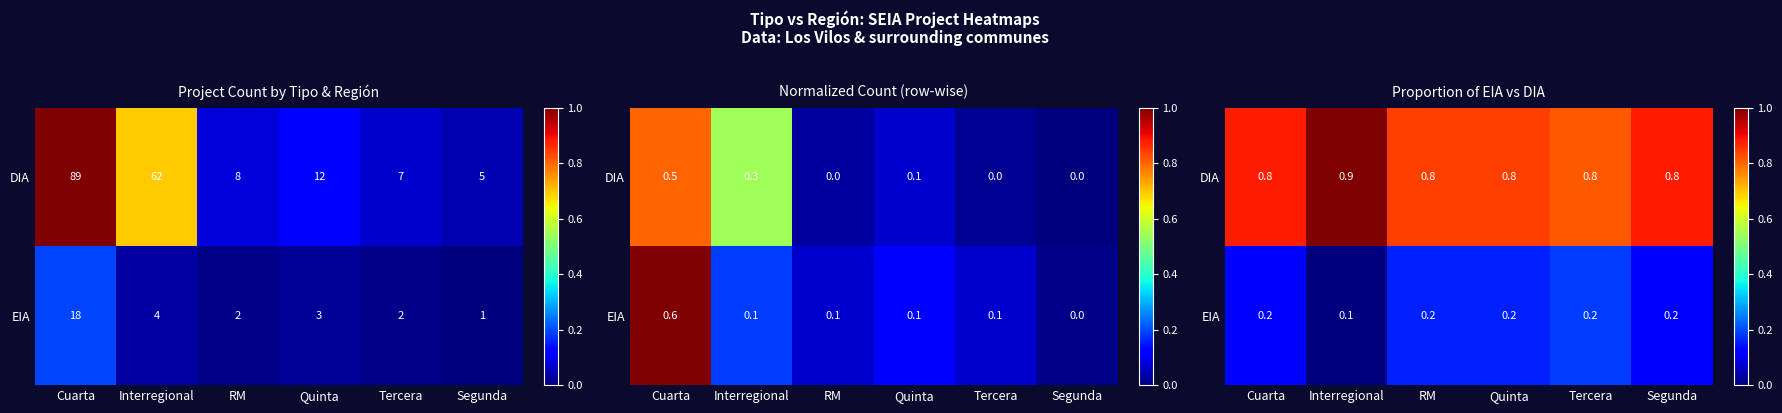

At which category is the sum across all series the highest?

Cuarta